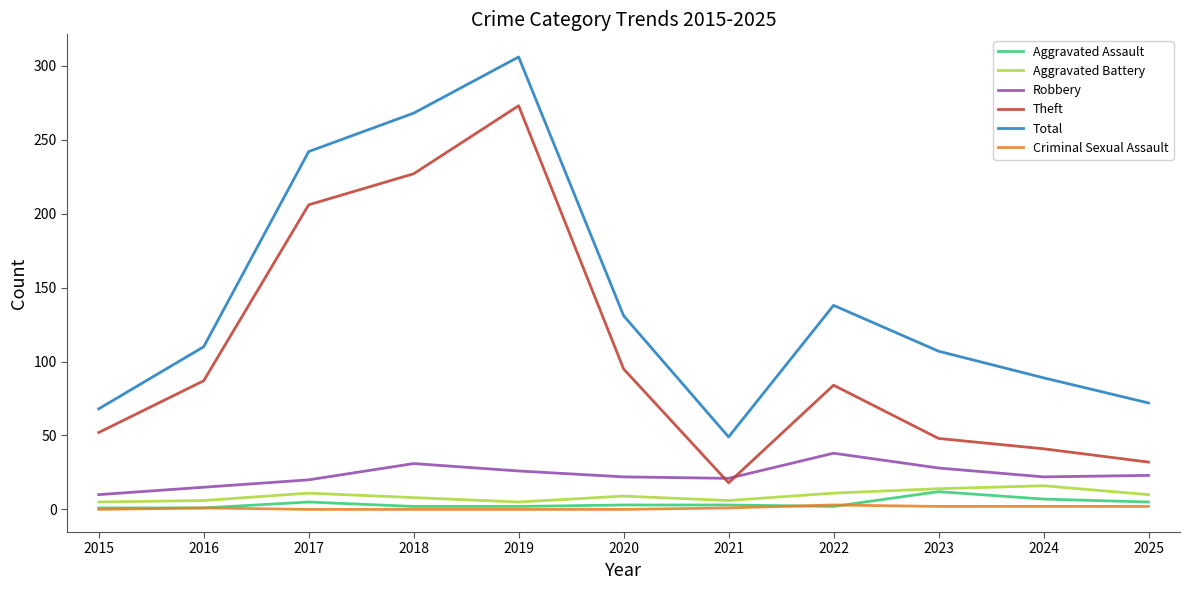

What is the difference between the maximum and minimum values in the Robbery series?

28